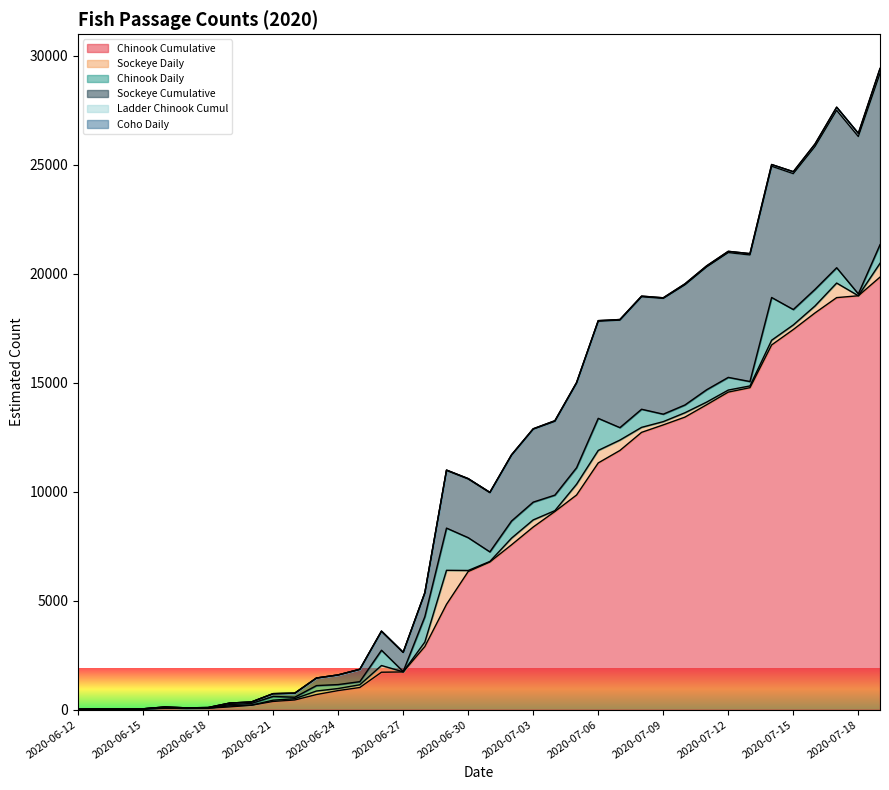

True or false: Sockeye Daily has more than 0 points higher than both neighbors.

True